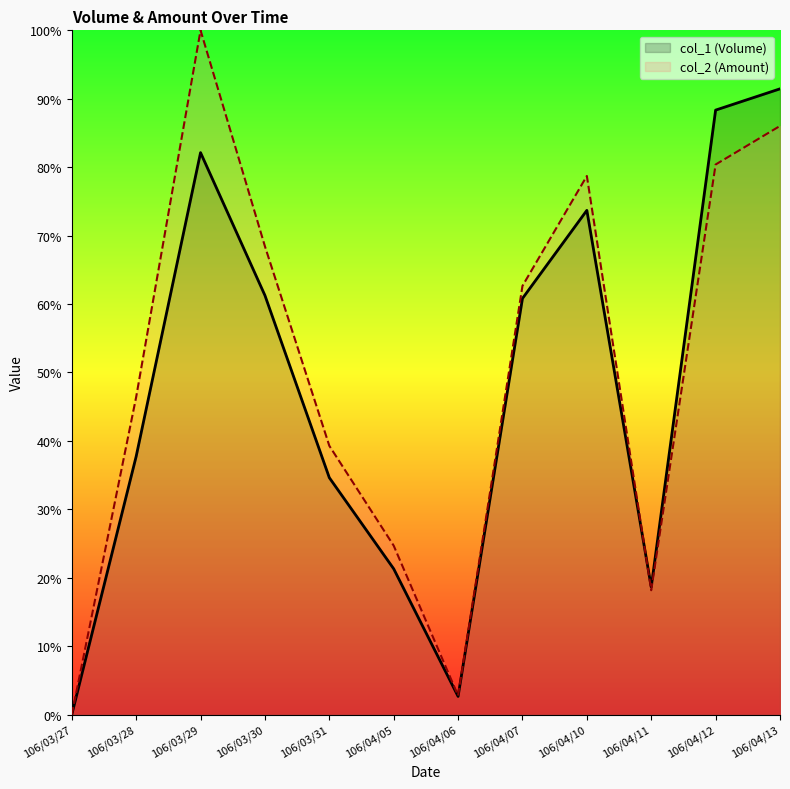

Between which two adjacent categories do col_2 (Amount) and col_1 (Volume) first intersect?

106/04/10 and 106/04/11